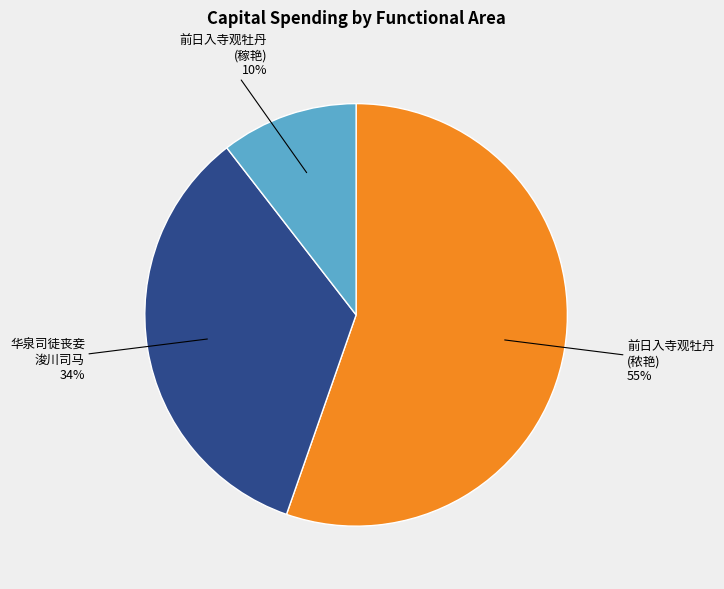

Is the sum of 华泉司徒丧妾 浚川司马 and 前日入寺观牡丹 (秾艳) greater than half?

Yes